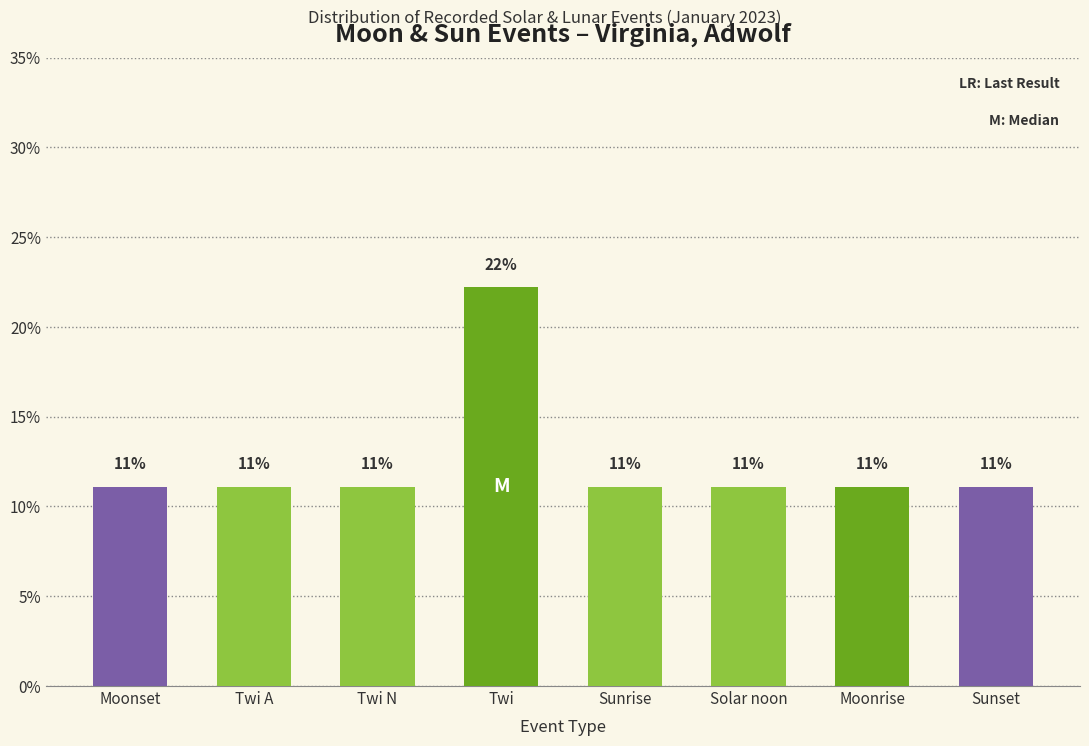

What is the ratio of the value at Moonrise to the value at Twi?

0.5